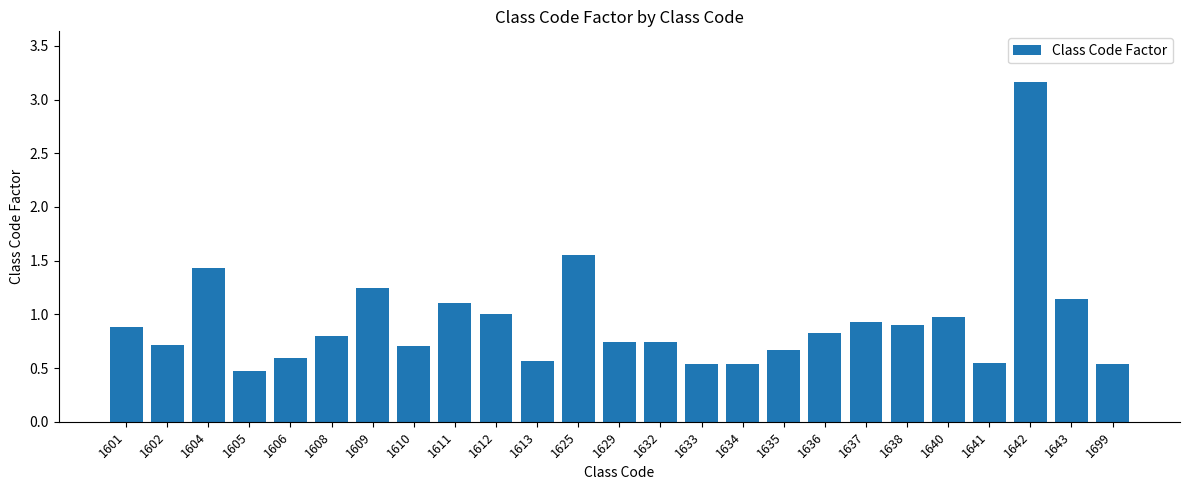

The chart shows a value of 0.7 at 1611. True or false?

False